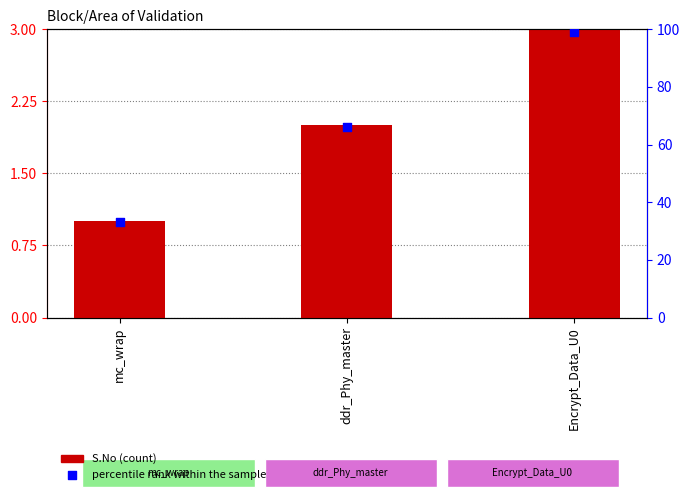

What is the total value across all series at mc_wrap?

34